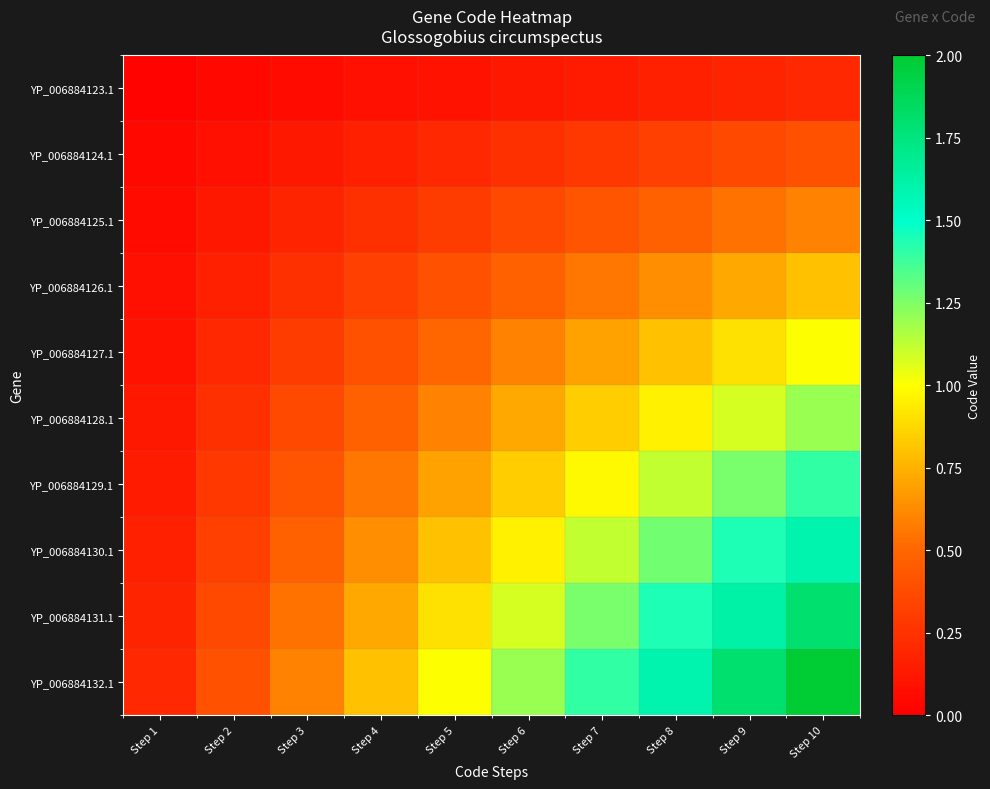

Which series has the widest spread of values?

YP_006884132.1